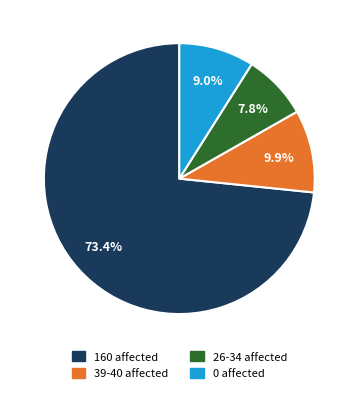

To the nearest percent, what is the difference between the largest and smallest slice percentages?

66%